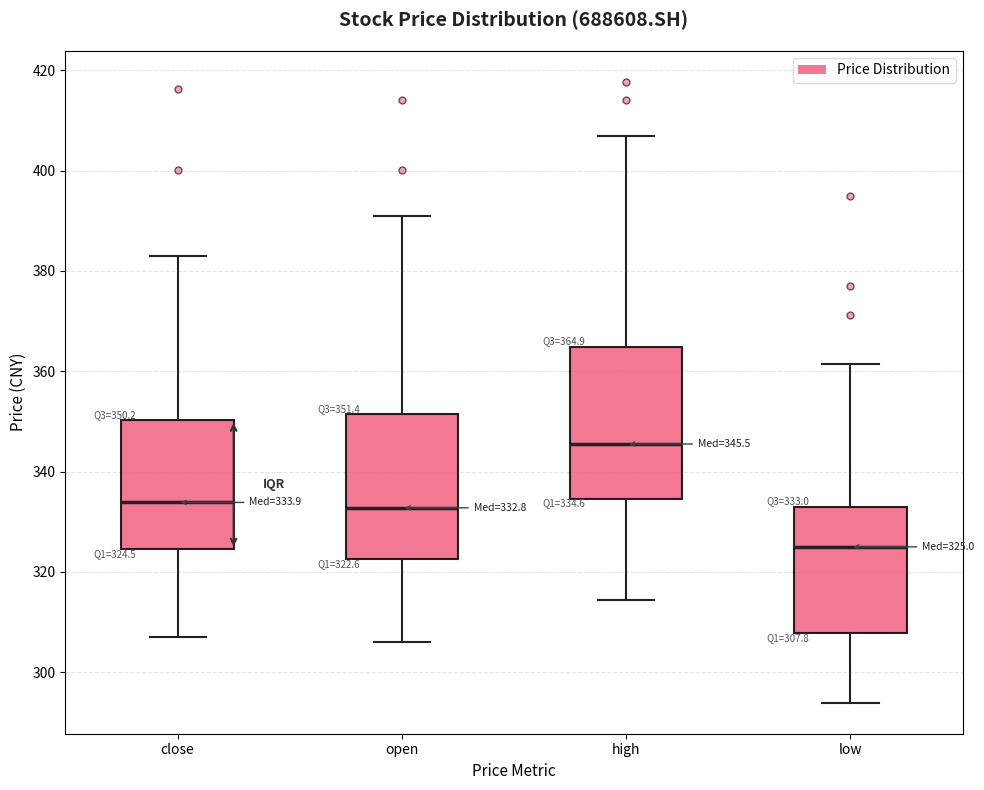

Which box has the lowest median line?

low